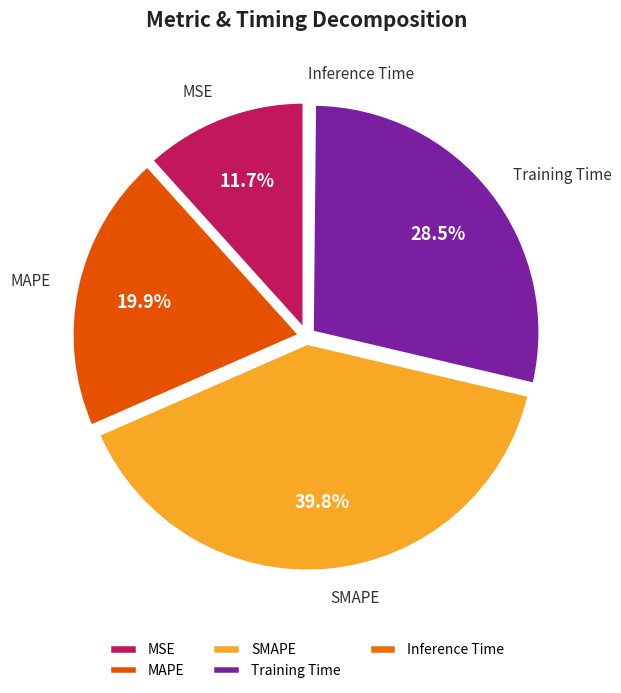

What percentage is the MAPE slice, to the nearest percent?

20%